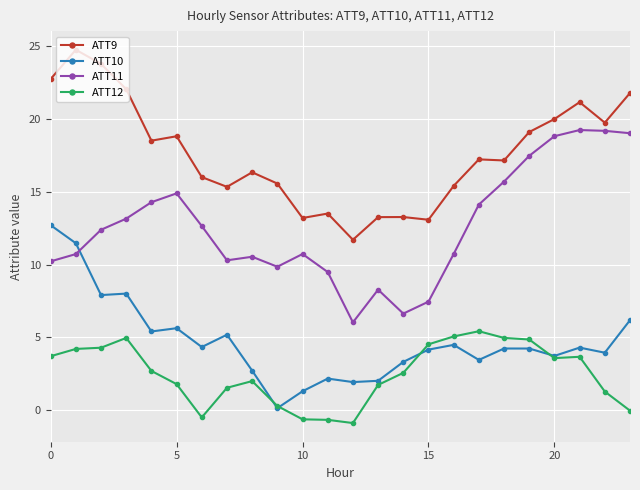

What is the greatest value displayed?

24.7